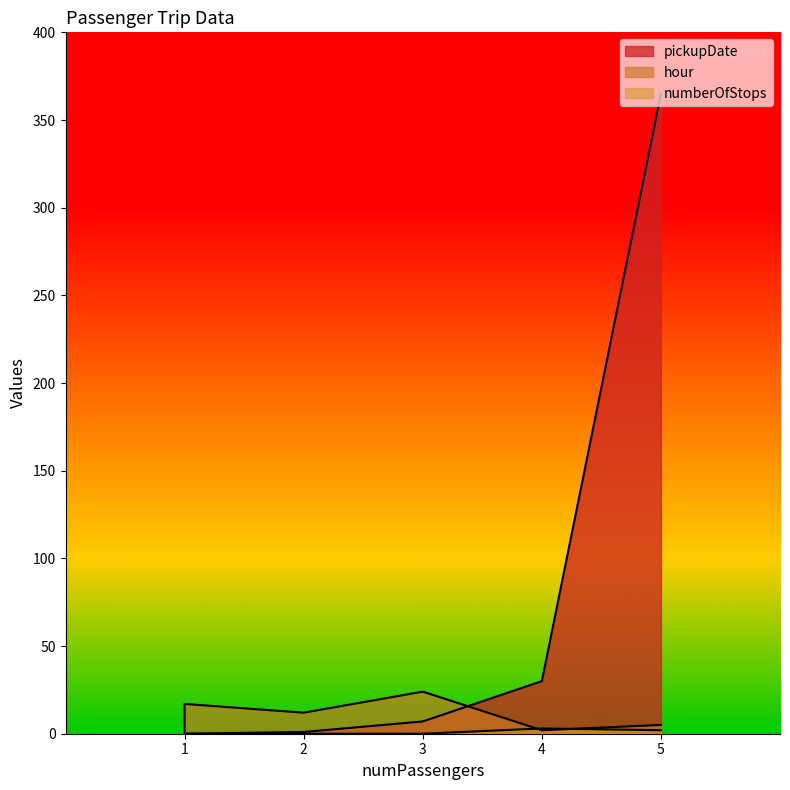

Which series ends up on top after the final intersection of numberOfStops and hour?

hour